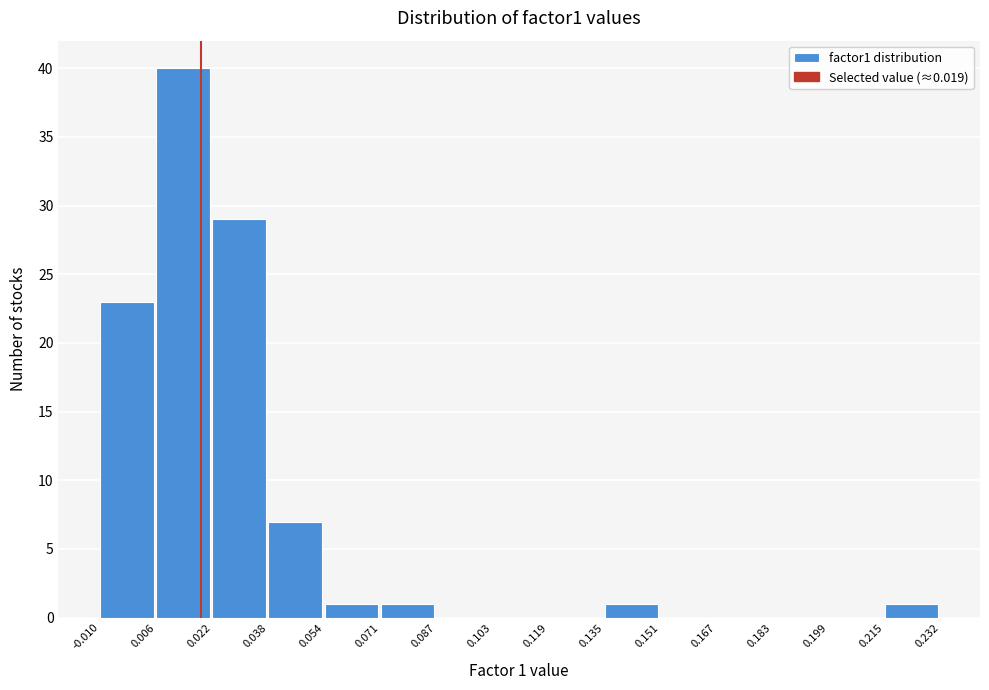

Over which range of the x-axis is the bar tallest?

0.006 to 0.022